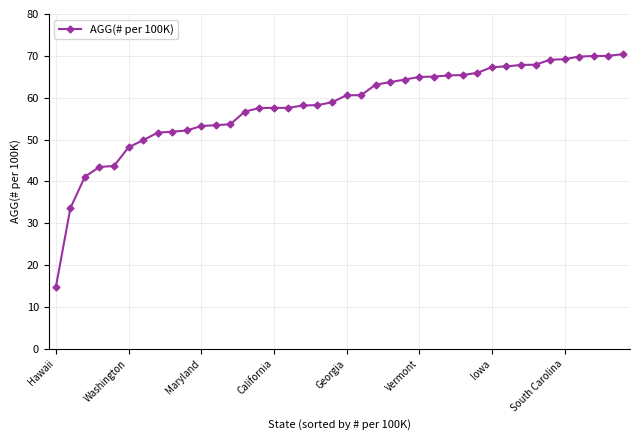

What is the smallest value displayed?

14.8